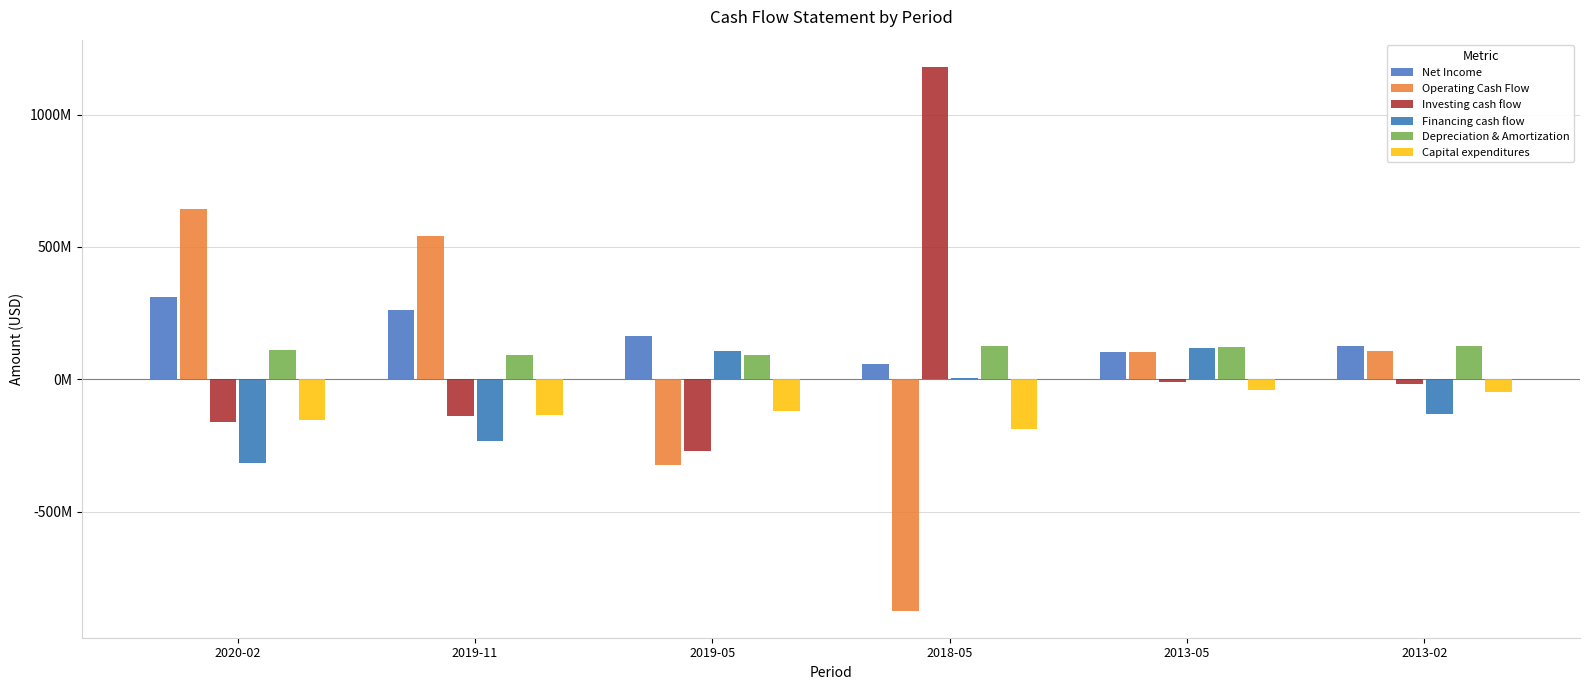

What is the average value of the Financing cash flow series?

-74593333